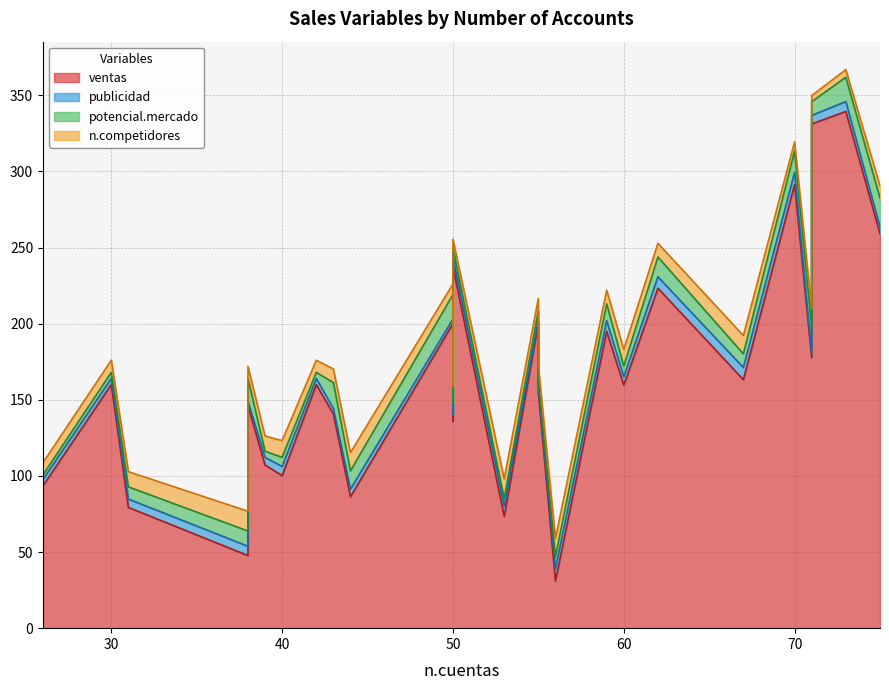

What is the difference between the maximum and minimum values in the potencial.mercado series?

16.0